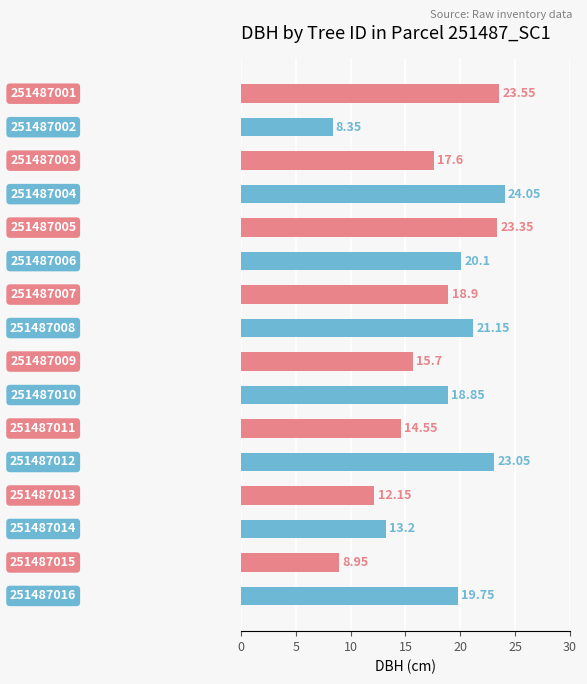

What is the average value?

17.7